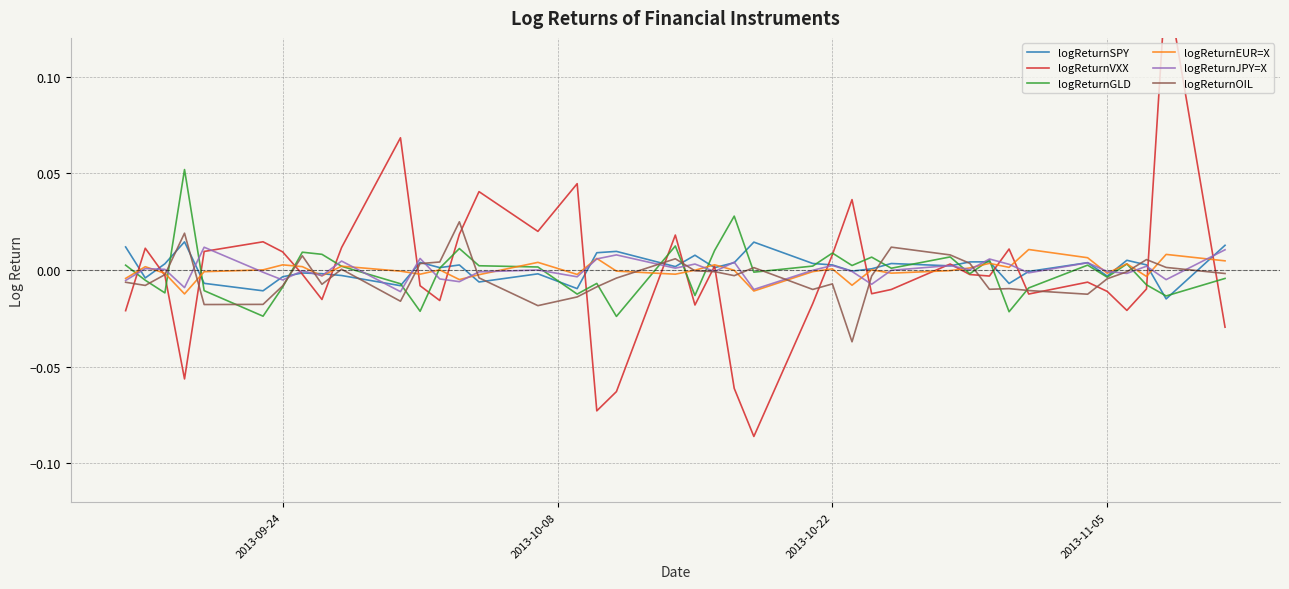

Reading left to right, what are all the values shown in this chart?

logReturnSPY: 0.0	-0.0	0.0	0.0	-0.0	-0.0	-0.0	-0.0	-0.0	-0.0	-0.0	0.0	0.0	0.0	-0.0	-0.0	-0.0	0.0	0.0	0.0	0.0	0.0	0.0	0.0	0.0	0.0	-0.0	0.0	0.0	0.0	0.0	0.0	-0.0	-0.0	0.0	-0.0	0.0	0.0	-0.0	0.0
logReturnVXX: -0.0	0.0	-0.0	-0.1	0.0	0.0	0.0	-0.0	-0.0	0.0	0.1	-0.0	-0.0	0.0	0.0	0.0	0.0	-0.1	-0.1	0.0	-0.0	0.0	-0.1	-0.1	-0.0	0.0	0.0	-0.0	-0.0	0.0	-0.0	-0.0	0.0	-0.0	-0.0	-0.0	-0.0	-0.0	0.1	-0.0
logReturnGLD: 0.0	-0.0	-0.0	0.1	-0.0	-0.0	-0.0	0.0	0.0	0.0	-0.0	-0.0	0.0	0.0	0.0	0.0	-0.0	-0.0	-0.0	0.0	-0.0	0.0	0.0	-0.0	0.0	0.0	0.0	0.0	0.0	0.0	-0.0	0.0	-0.0	-0.0	0.0	-0.0	0.0	-0.0	-0.0	-0.0
logReturnEUR=X: -0.0	0.0	-0.0	-0.0	-0.0	0.0	0.0	0.0	-0.0	0.0	-0.0	-0.0	0.0	-0.0	-0.0	0.0	-0.0	0.0	-0.0	-0.0	-0.0	0.0	-0.0	-0.0	-0.0	0.0	-0.0	0.0	-0.0	-0.0	0.0	0.0	0.0	0.0	0.0	-0.0	0.0	-0.0	0.0	0.0
logReturnJPY=X: -0.0	0.0	0.0	-0.0	0.0	-0.0	-0.0	-0.0	-0.0	0.0	-0.0	0.0	-0.0	-0.0	-0.0	0.0	-0.0	0.0	0.0	0.0	0.0	-0.0	0.0	-0.0	-0.0	0.0	-0.0	-0.0	-0.0	0.0	0.0	0.0	0.0	-0.0	0.0	-0.0	-0.0	0.0	-0.0	0.0
logReturnOIL: -0.0	-0.0	-0.0	0.0	-0.0	-0.0	-0.0	0.0	-0.0	0.0	-0.0	0.0	0.0	0.0	-0.0	-0.0	-0.0	-0.0	-0.0	0.0	-0.0	-0.0	-0.0	0.0	-0.0	-0.0	-0.0	-0.0	0.0	0.0	0.0	-0.0	-0.0	-0.0	-0.0	-0.0	-0.0	0.0	0.0	-0.0